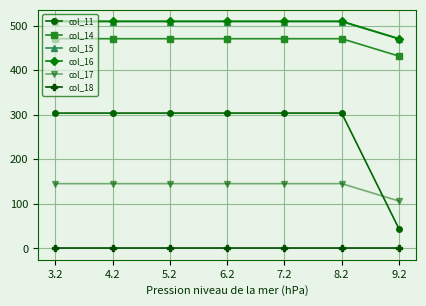

Which category has the lowest value in the col_14 series?

9.2